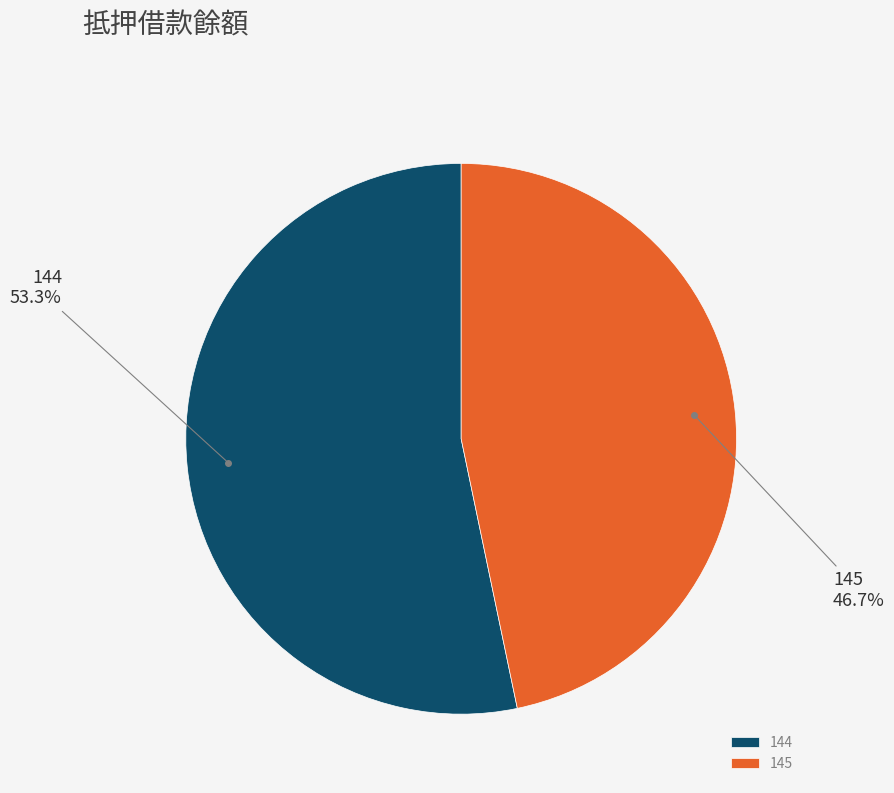

Is the sum of 144 and 145 greater than half?

Yes